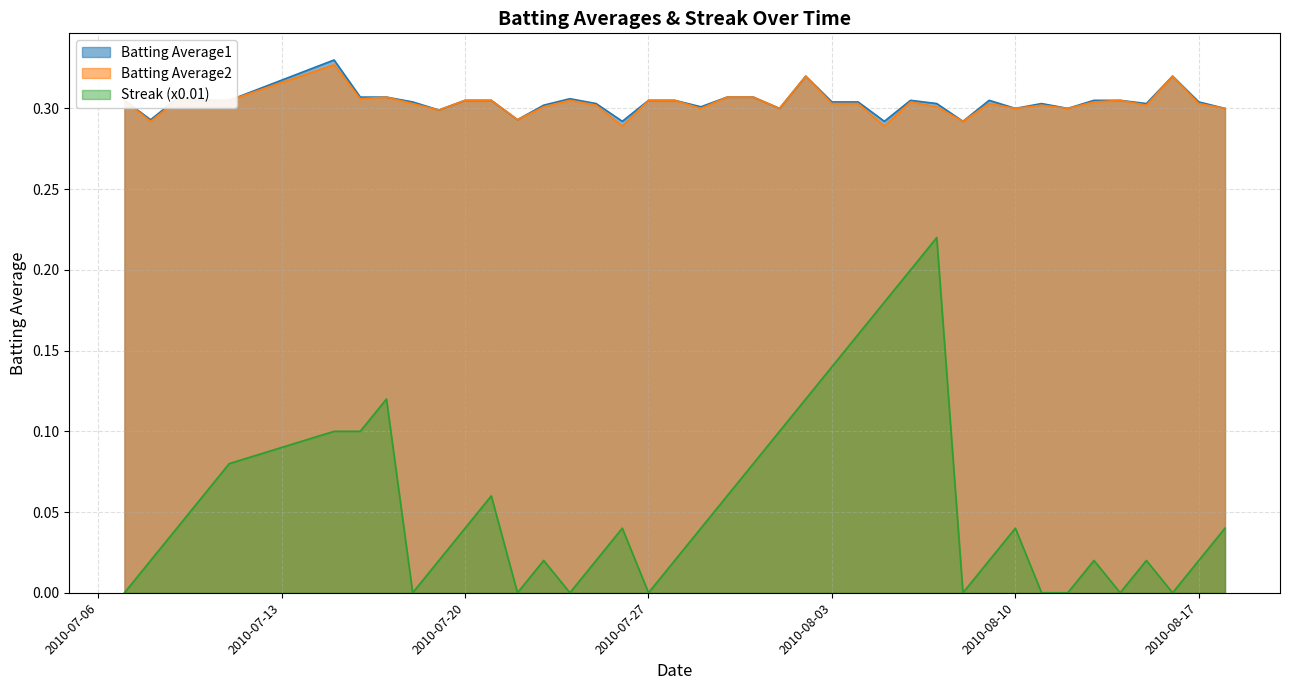

What is the average value of the Batting Average1 series?

0.3